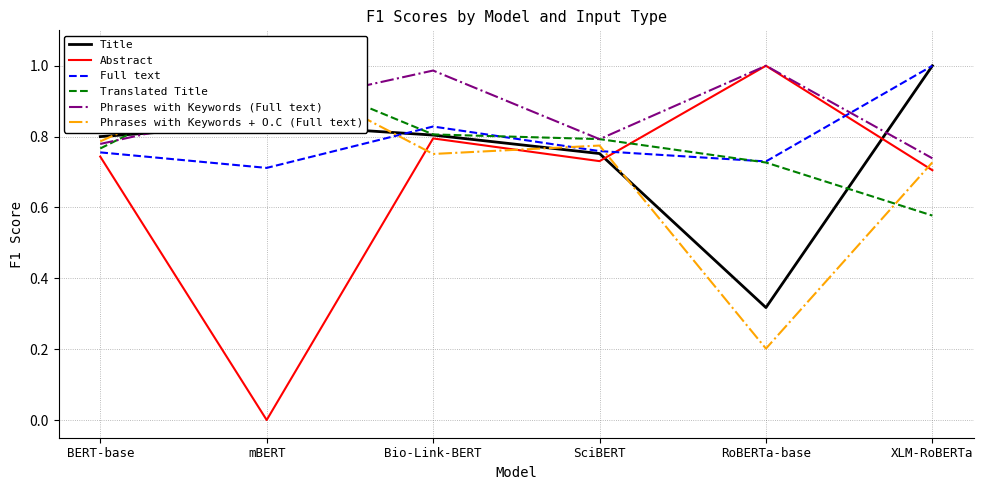

What is the sum of all Title values?

4.5